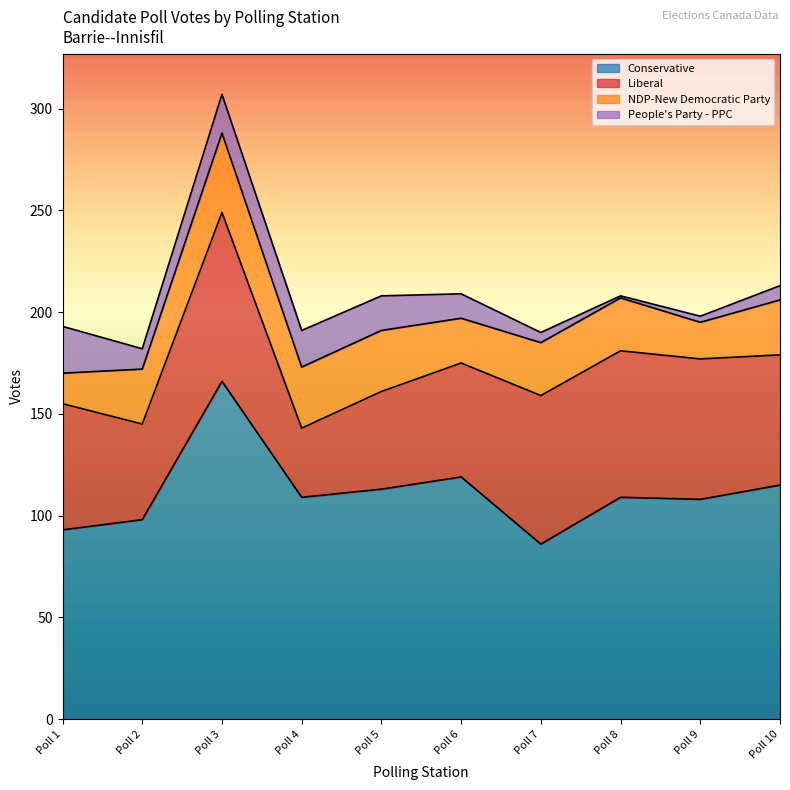

True or false: Liberal and People's Party - PPC intersect in this chart.

False